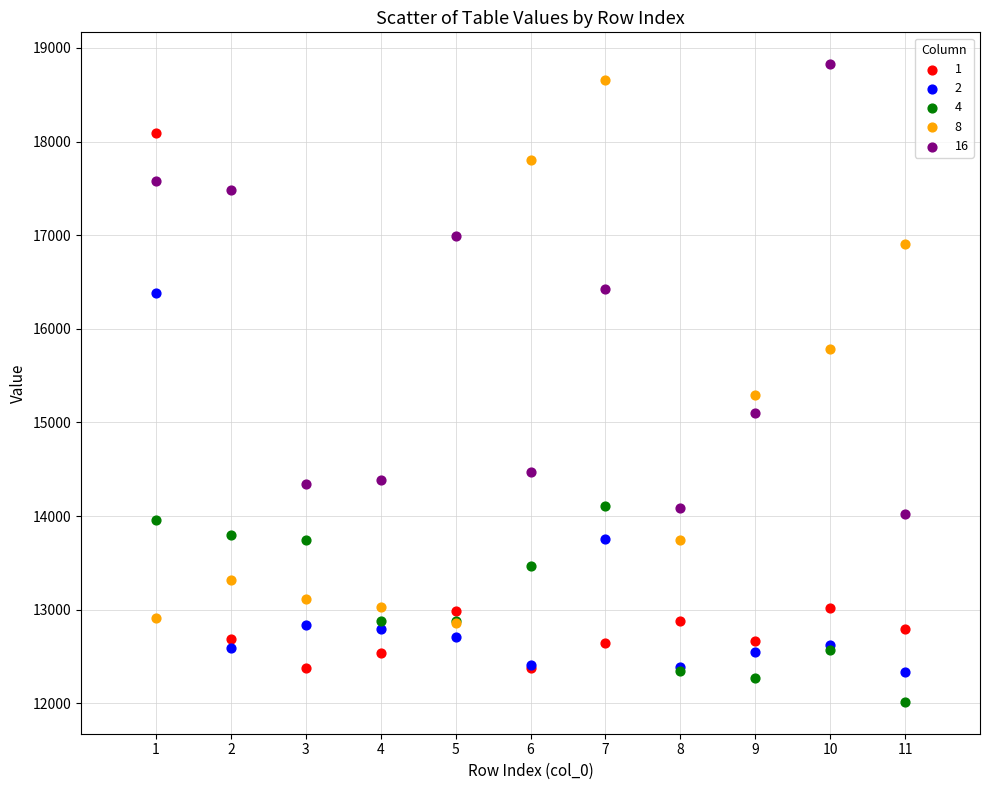

What are all the series names shown in the legend?

1, 2, 4, 8, 16